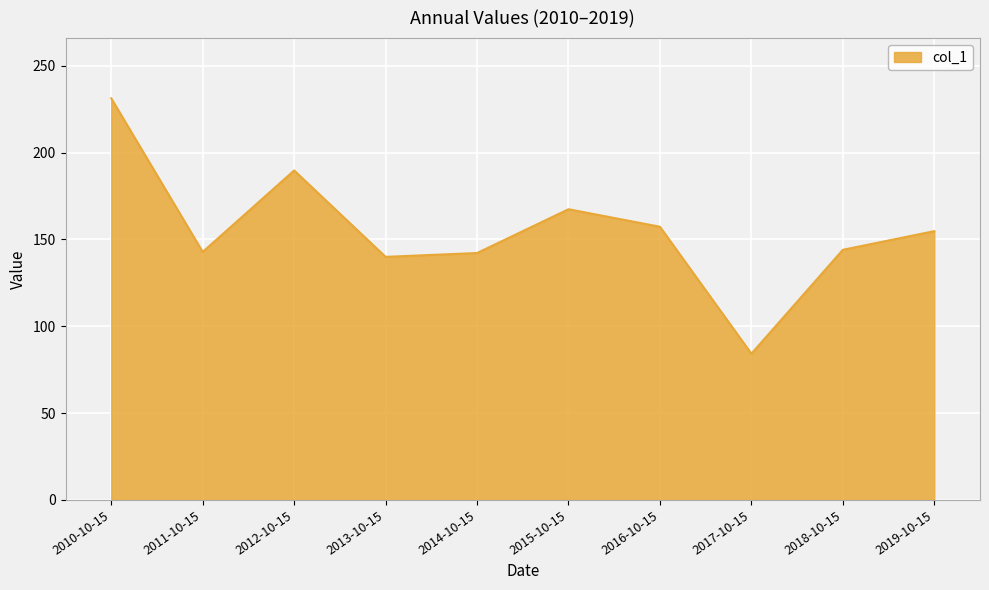

At which category does the data reach its first local peak?

2012-10-15